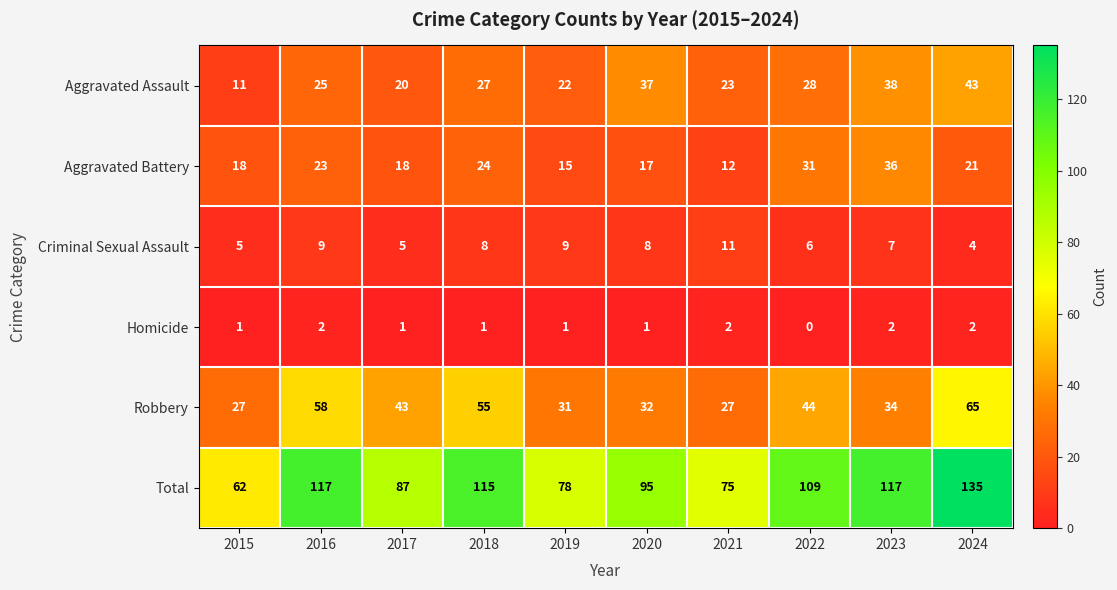

What is the lowest value of the Aggravated Battery series?

12